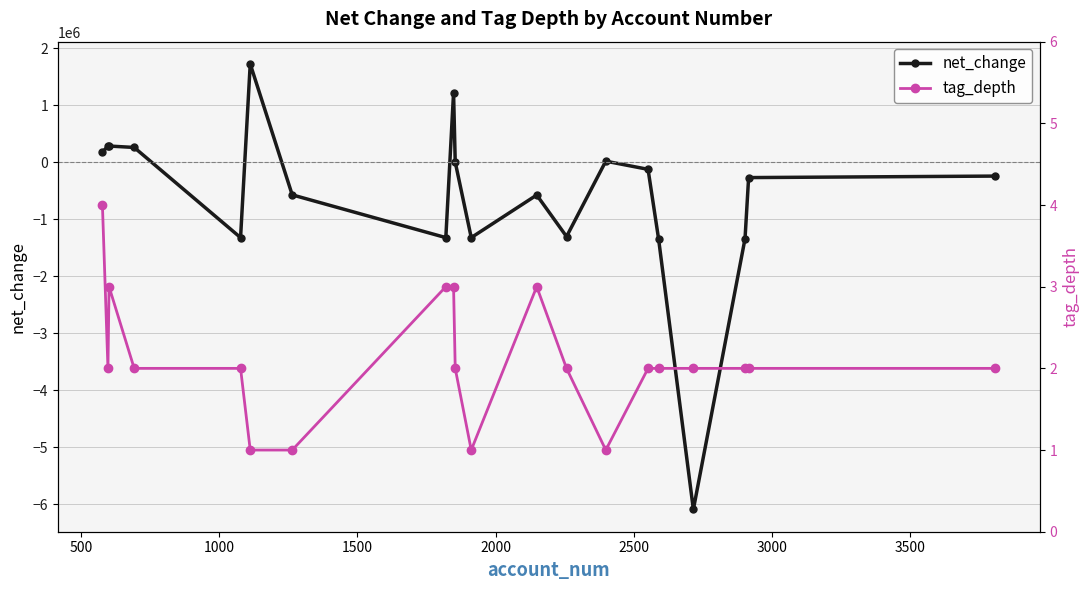

What is the sum of all net_change values?

-11865629